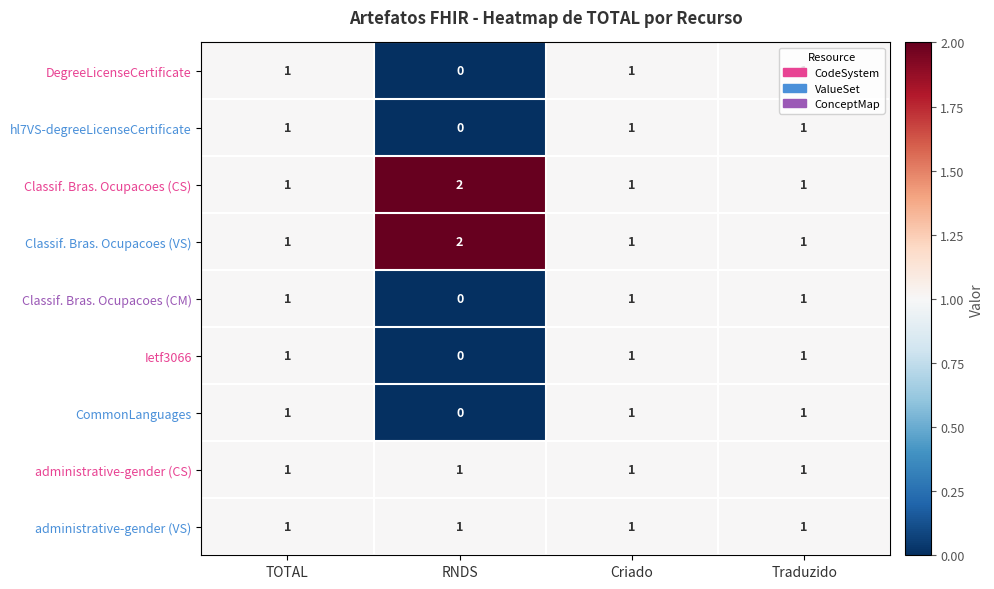

The value of administrative-gender (CS) at RNDS is 2. True or false?

False